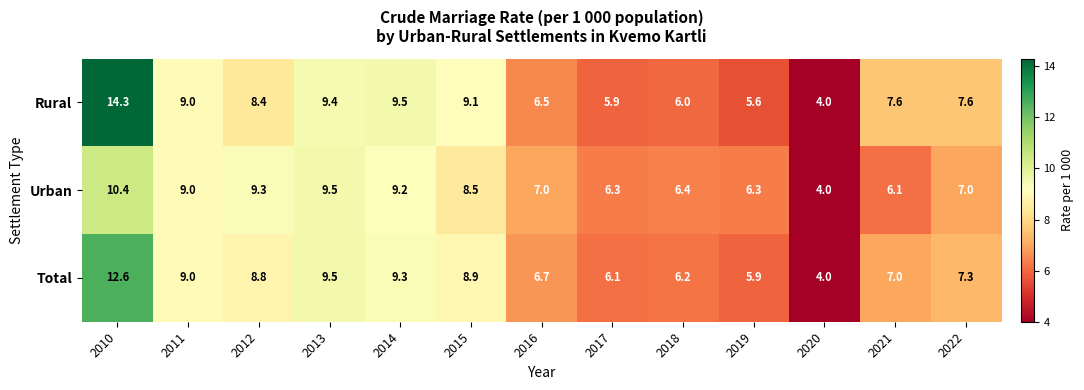

What is the average value of the Total series?

7.8